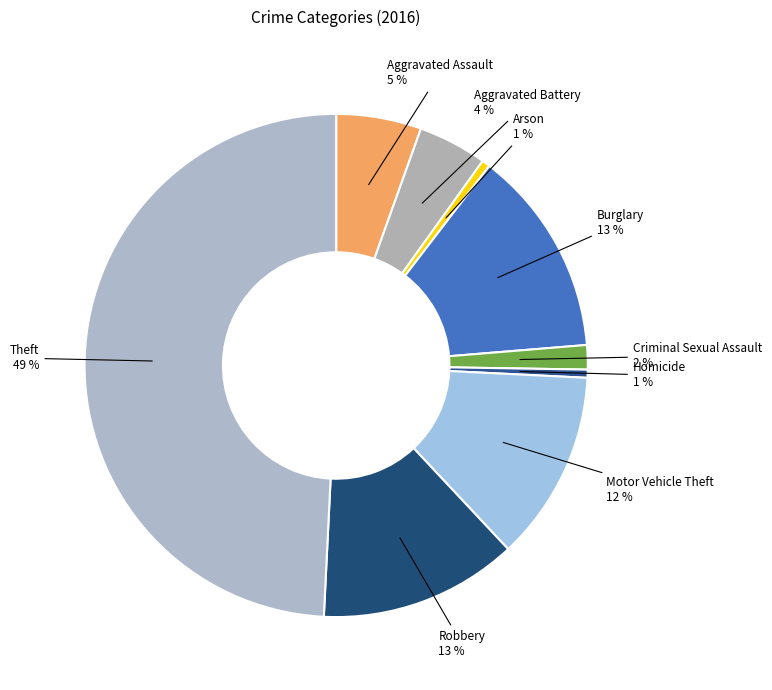

Between Aggravated Battery and Homicide, which is larger?

Aggravated Battery